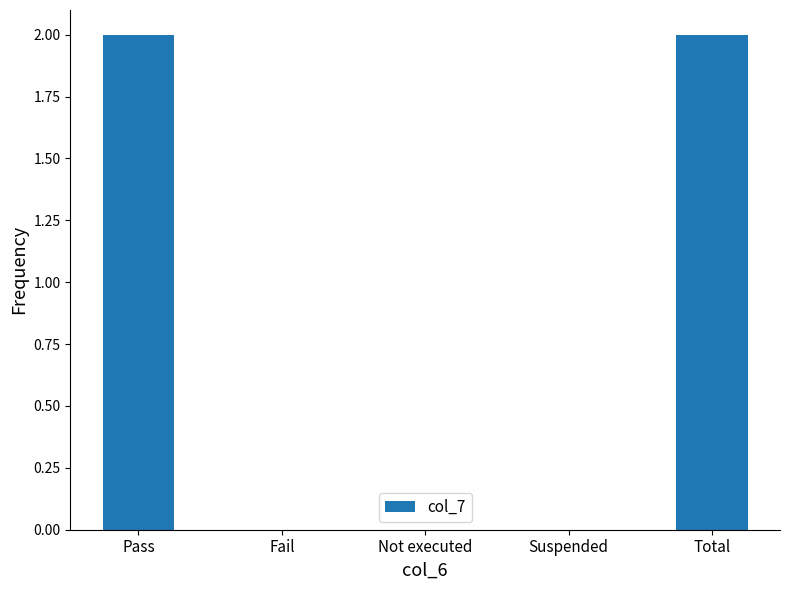

Reading right to left, what are all the values shown in this chart?

2	0	0	0	2